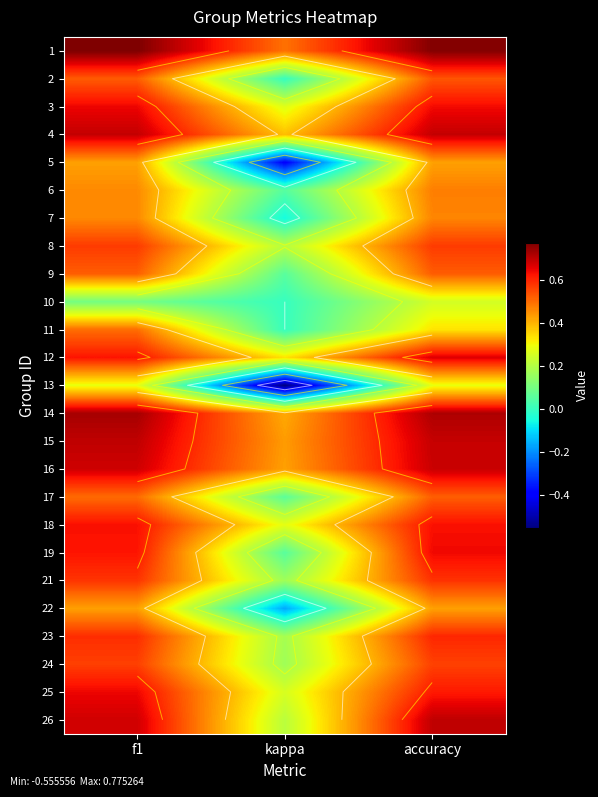

Which category has the lowest value across all series?

kappa